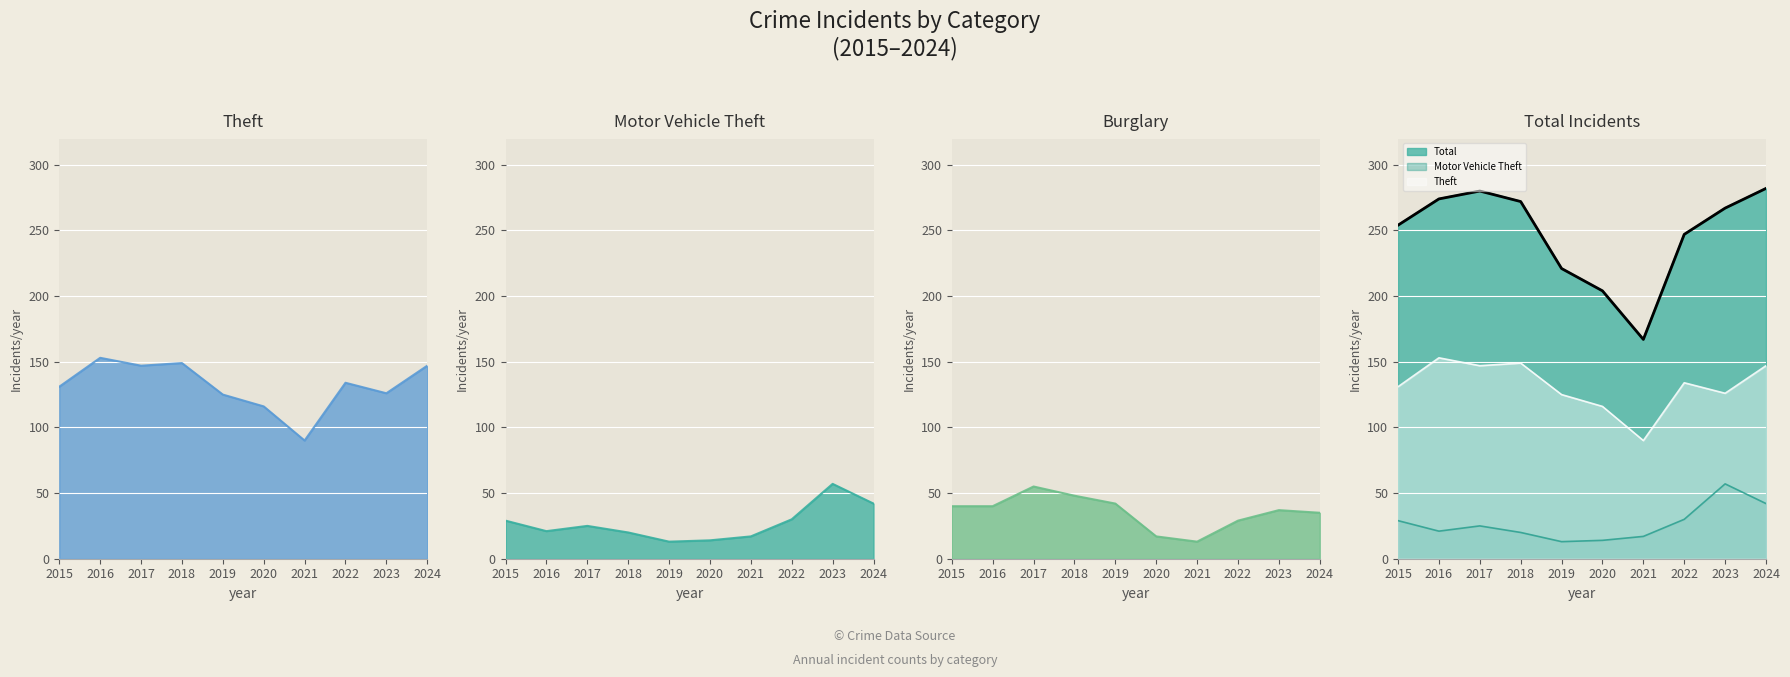

Rank the categories by value from highest to lowest.

2024, 2017, 2016, 2018, 2023, 2015, 2022, 2019, 2020, 2021